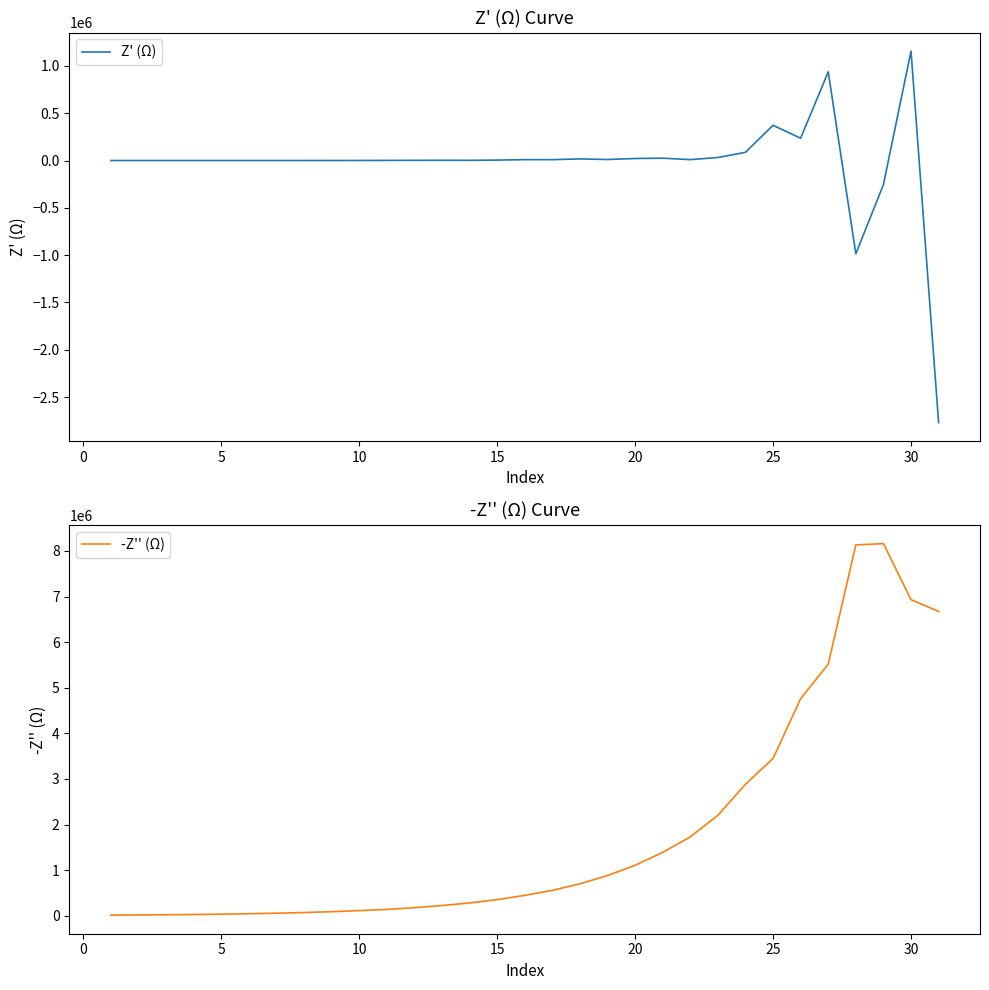

True or false: -Z'' (Ω) and Z' (Ω) cross at least once.

False